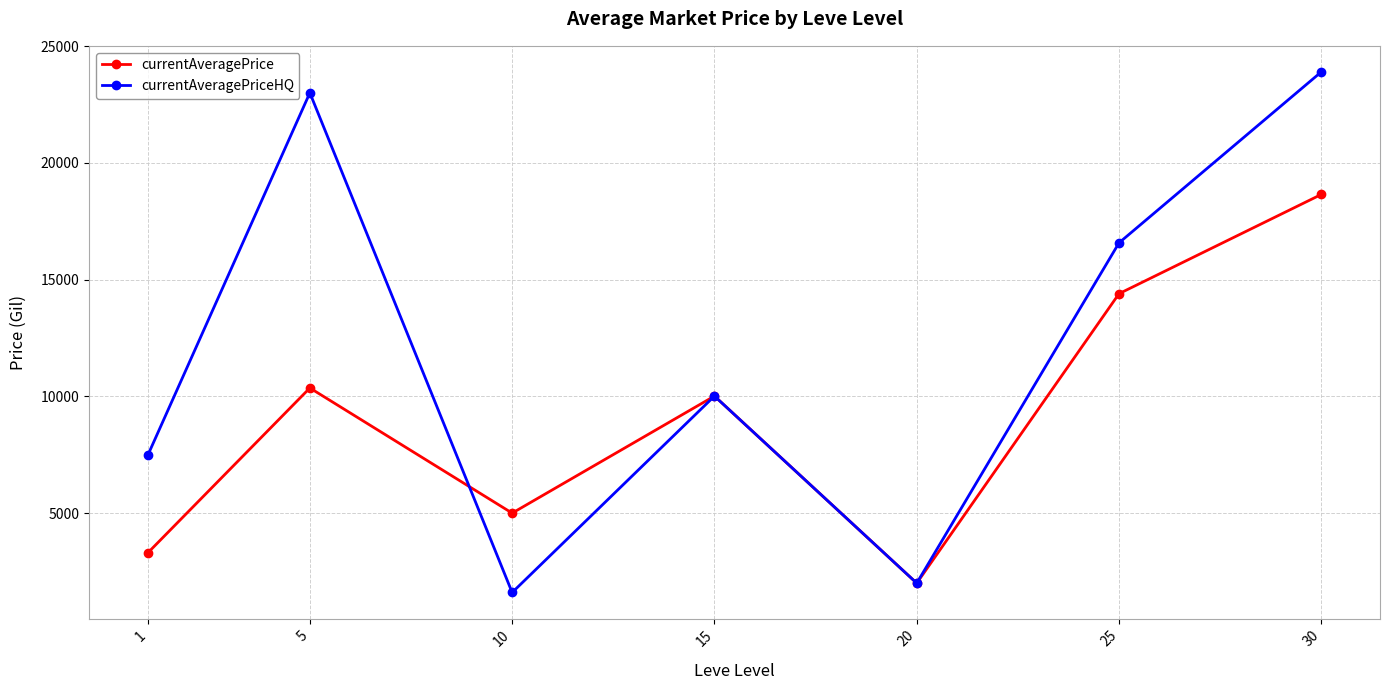

The currentAveragePrice series shows 18650.0 at 30. True or false?

True